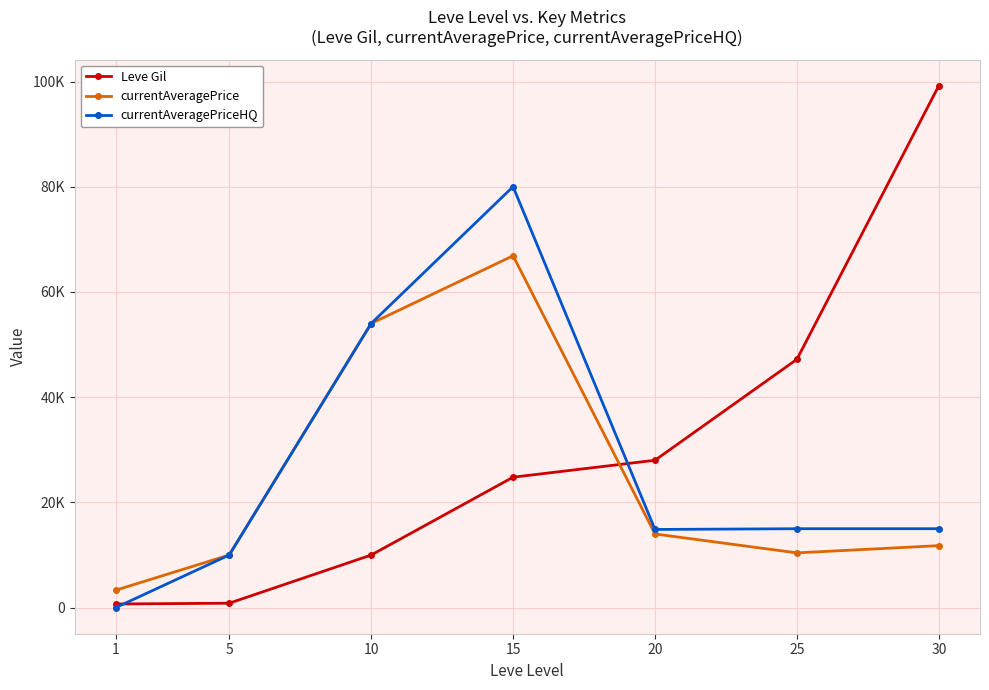

Does the chart display data point markers on the line(s)?

Yes